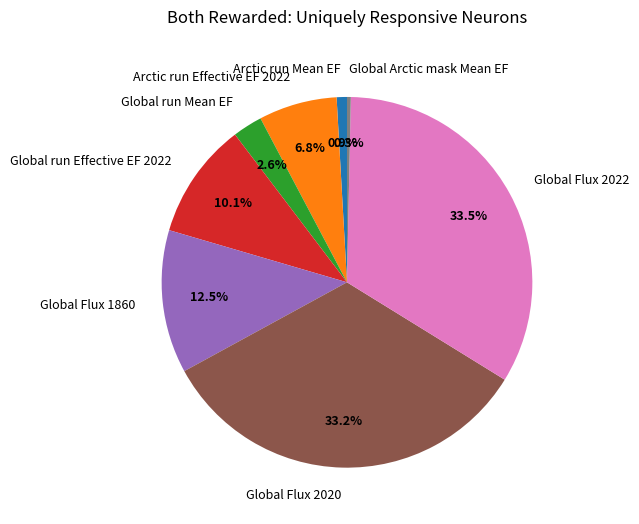

Is it true that Global run Effective EF 2022 is 10% of the pie?

True